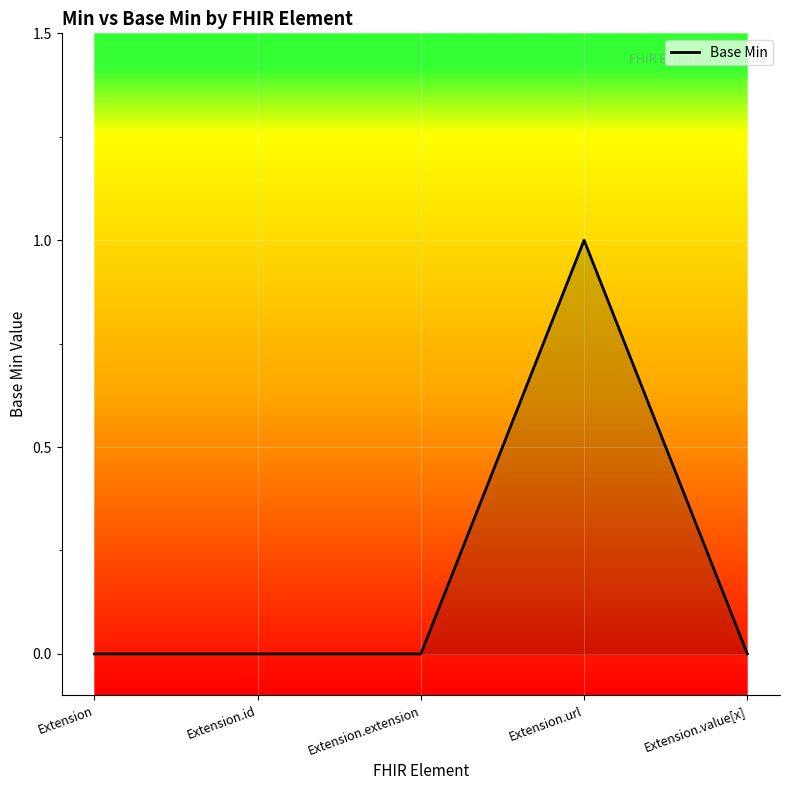

What position from the right is Extension.value[x]?

1